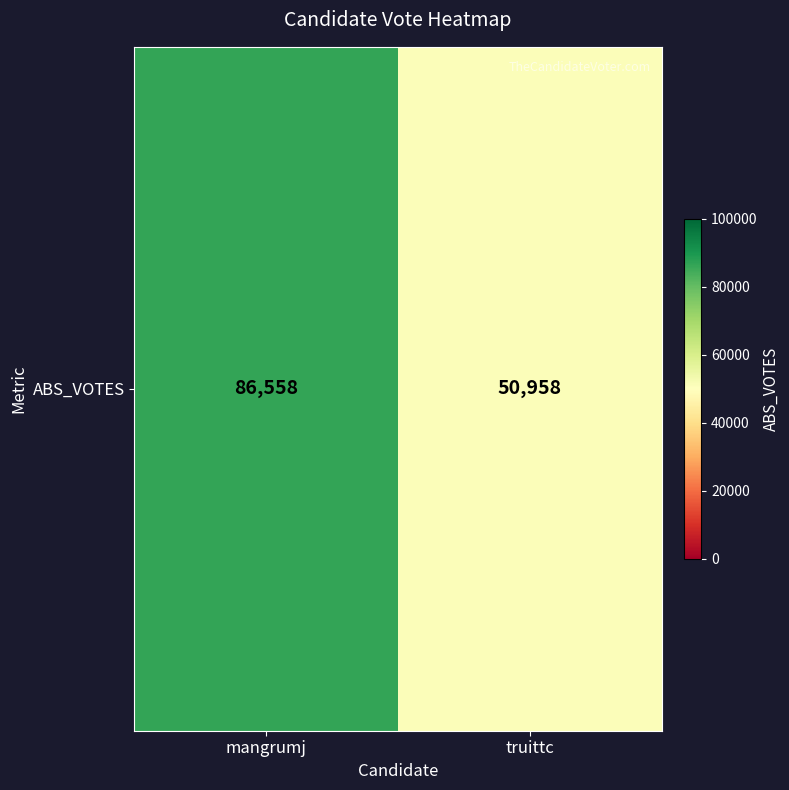

Between truittc and mangrumj, which is larger?

mangrumj